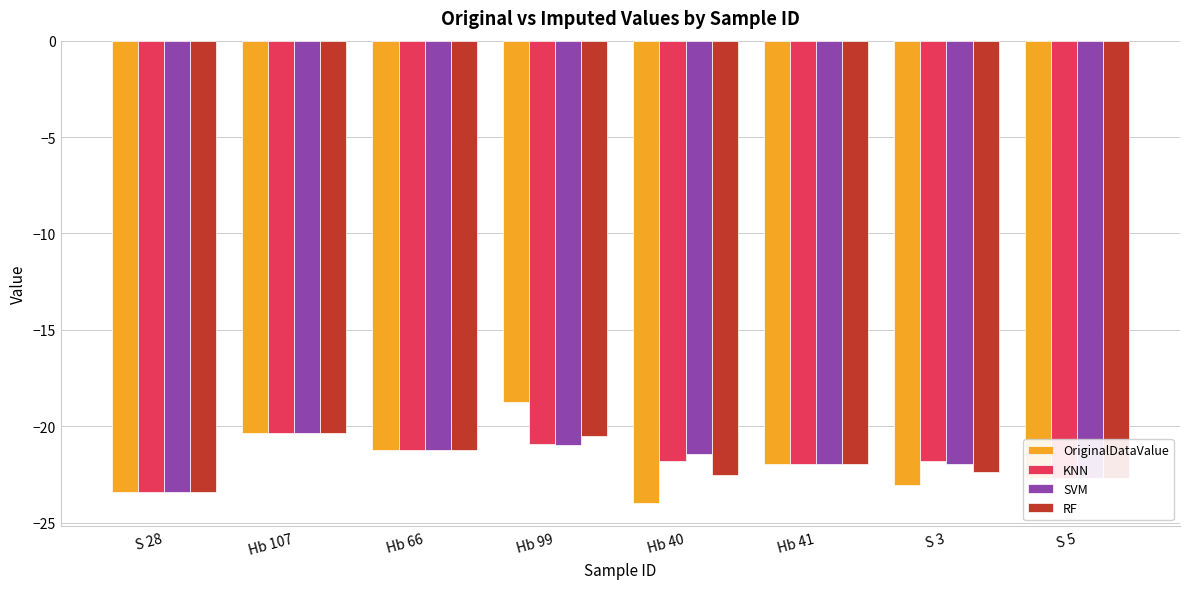

How many series are shown in this chart?

4